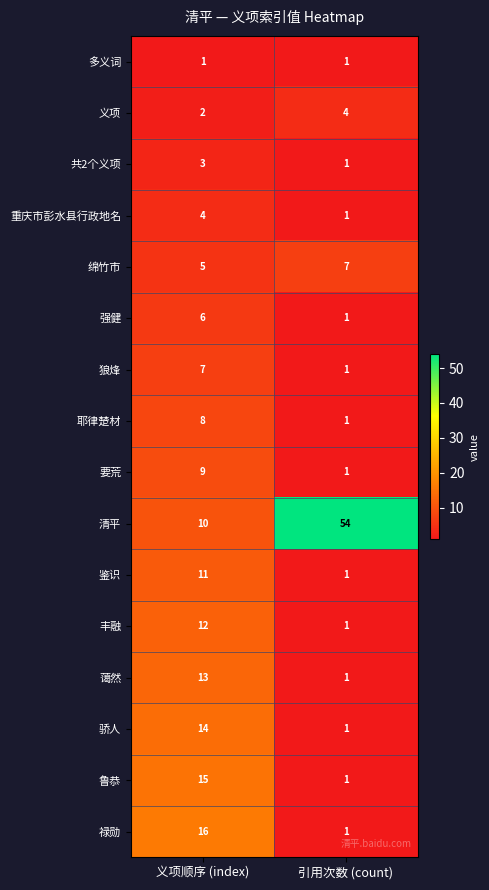

What is the approximate value of 蔼然 at 义项顺序 (index), to the nearest 5?

15